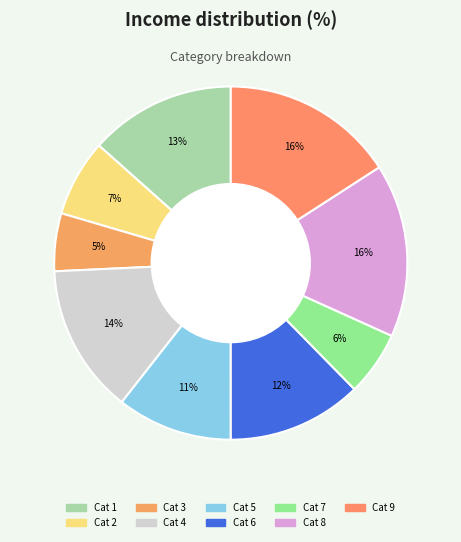

How many segments does this pie chart have?

9